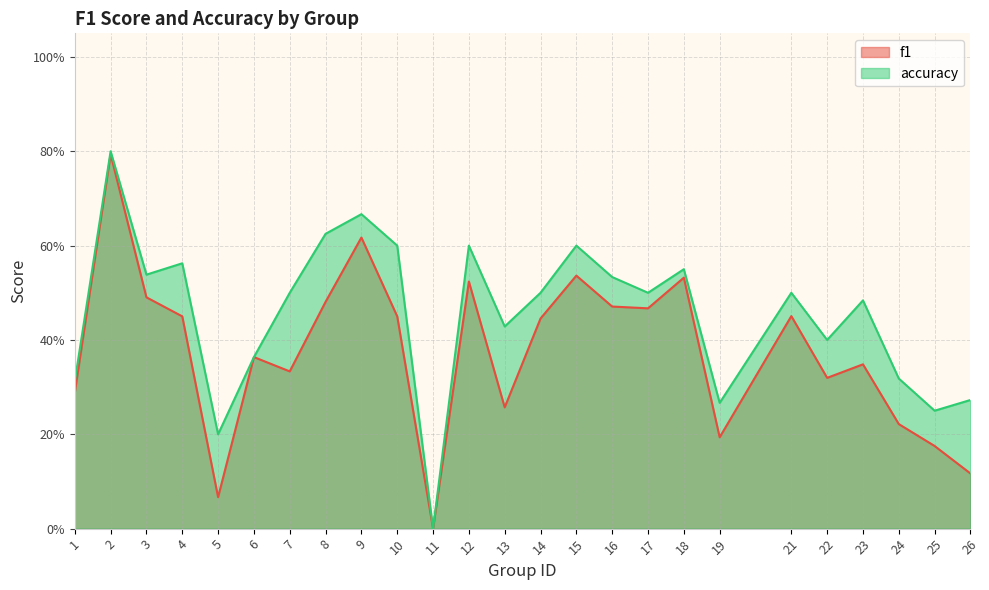

True or false: accuracy has a value of 0.6 at 8.

True